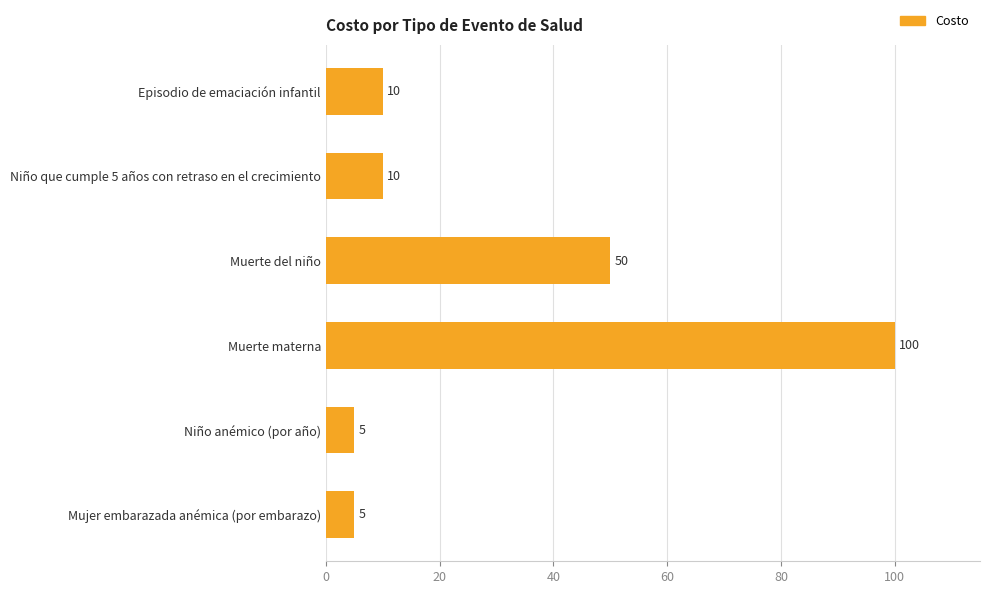

True or false: the data shows 3 at Niño que cumple 5 años con retraso en el crecimiento.

False